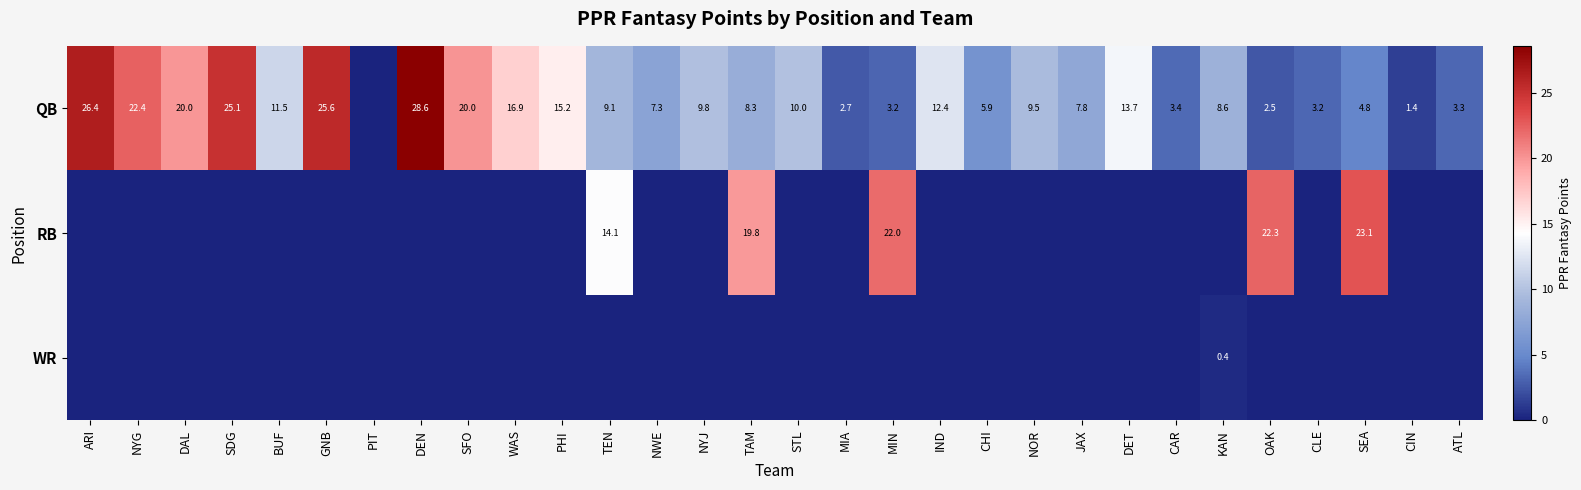

How many data points does each series have?

30